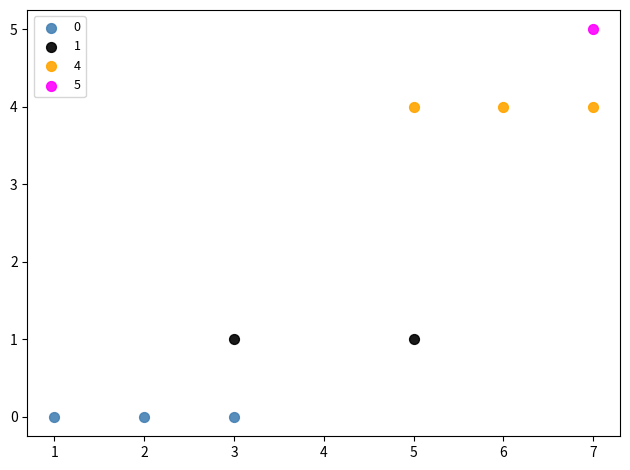

Which series reaches the maximum Y coordinate?

5